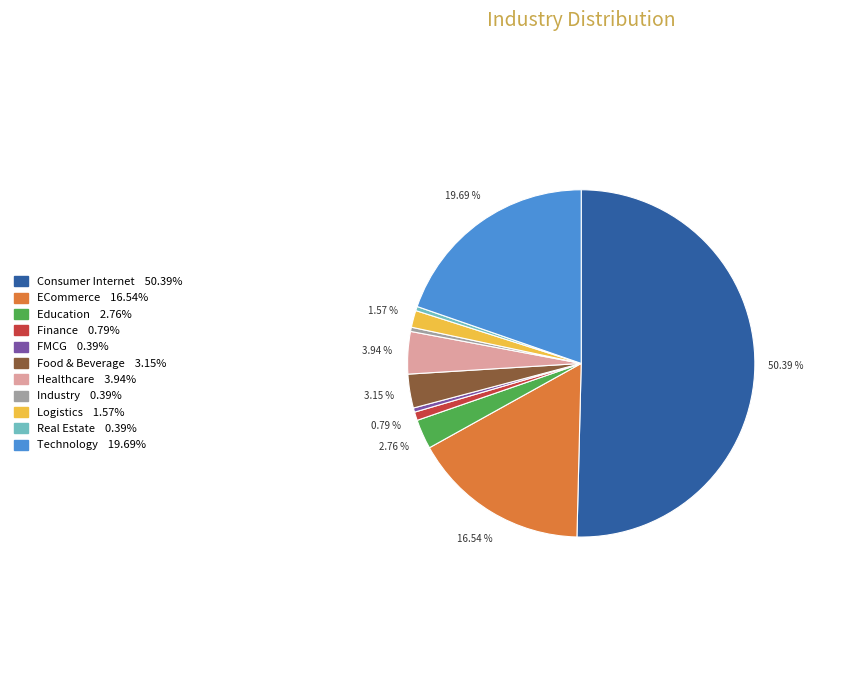

To the nearest percent, what percentage of the pie is Technology?

20%